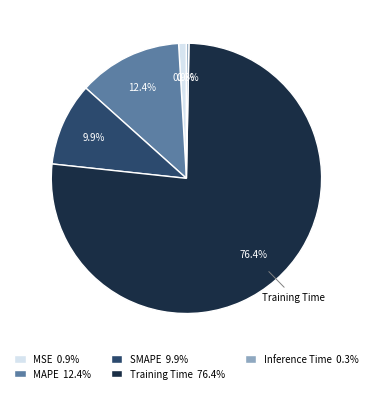

Does any single category account for the majority?

Yes